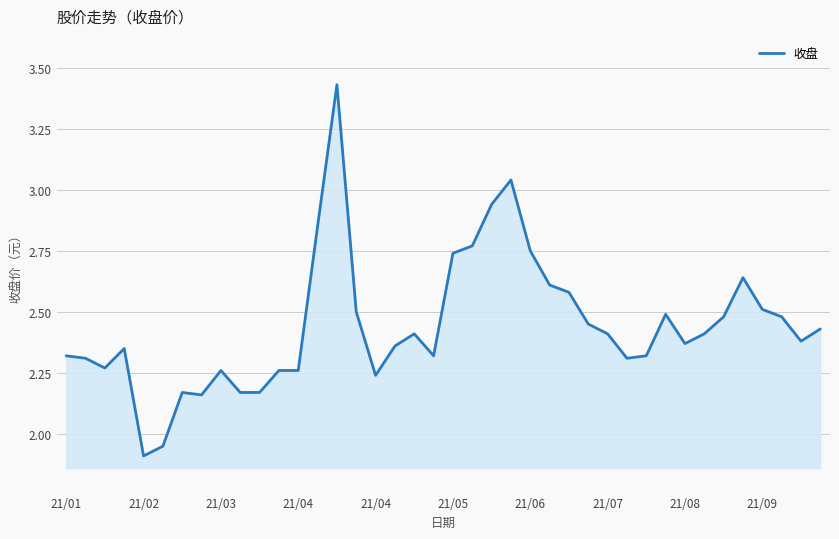

How many lines are shown in the chart?

1